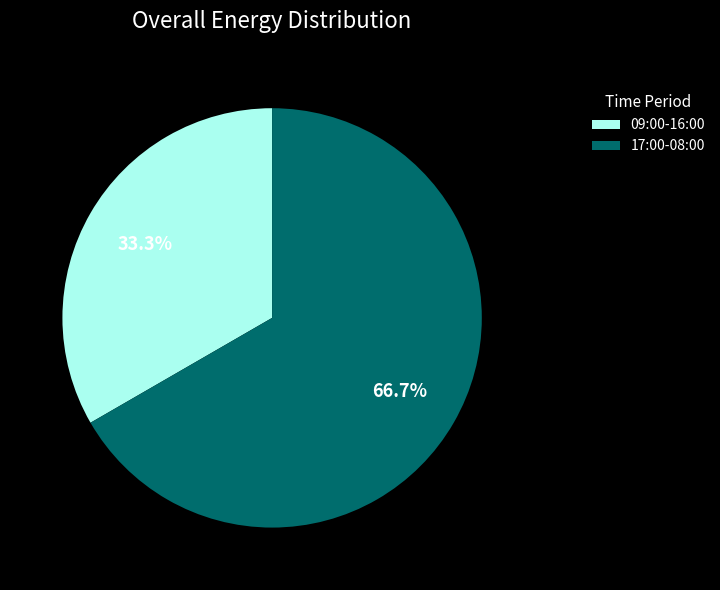

To the nearest percent, what is the average slice percentage?

50%